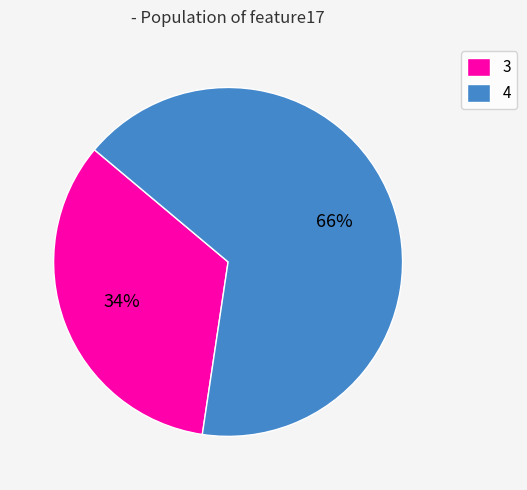

The 4 slice represents 78% of the pie. True or false?

False